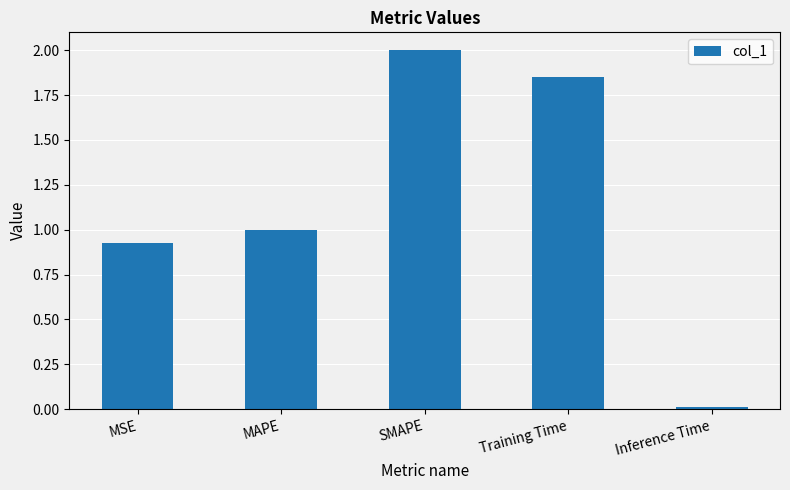

Count the number of values greater than 1.

3